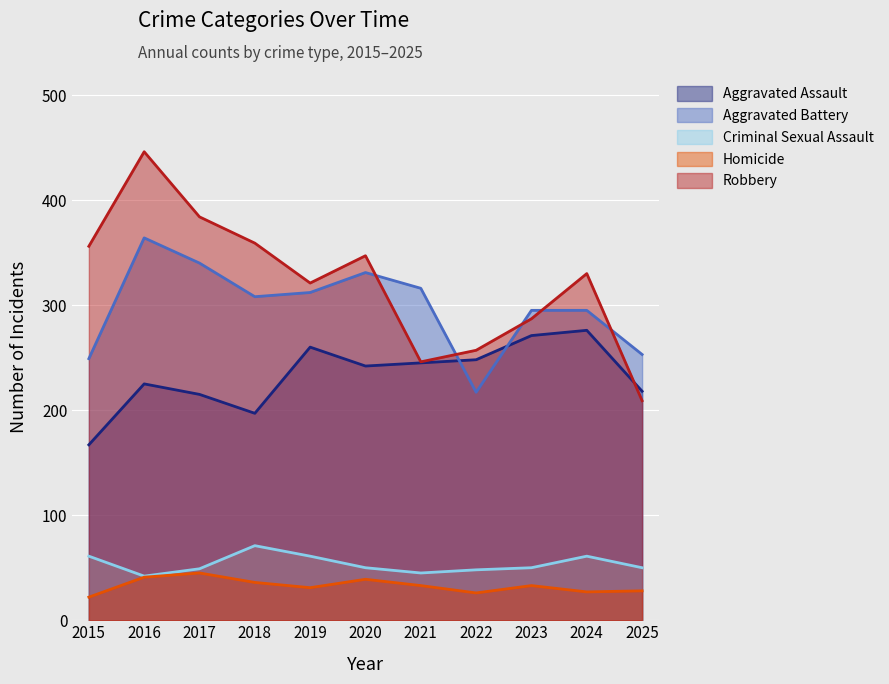

Is it true that Aggravated Battery equals 316 at 2021?

True